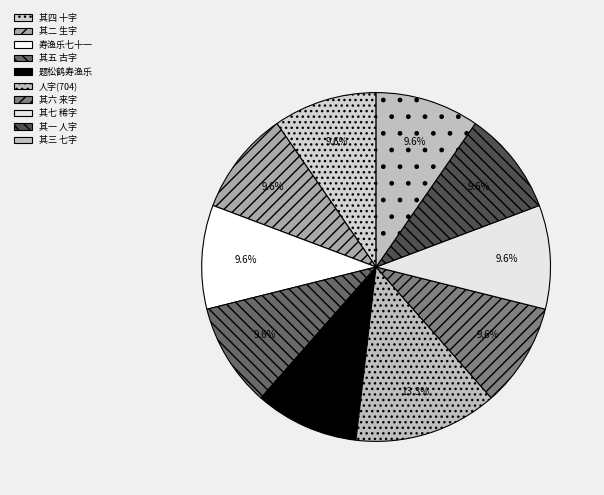

How many segments does this pie chart have?

10